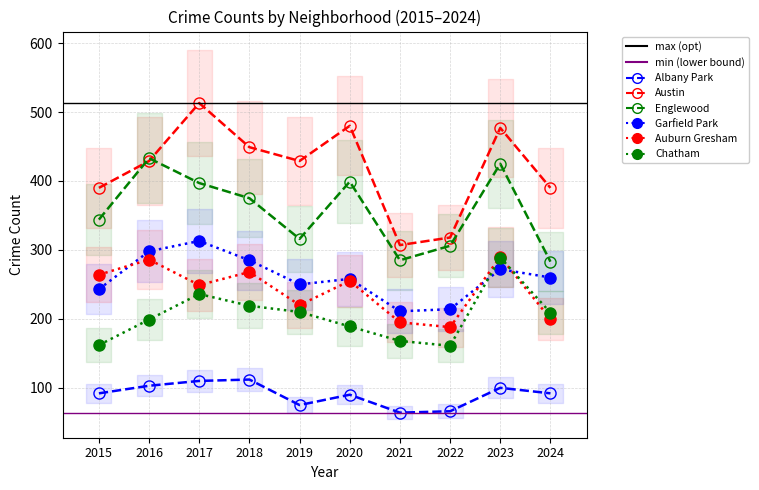

How many data points in Albany Park are less than 92?

4